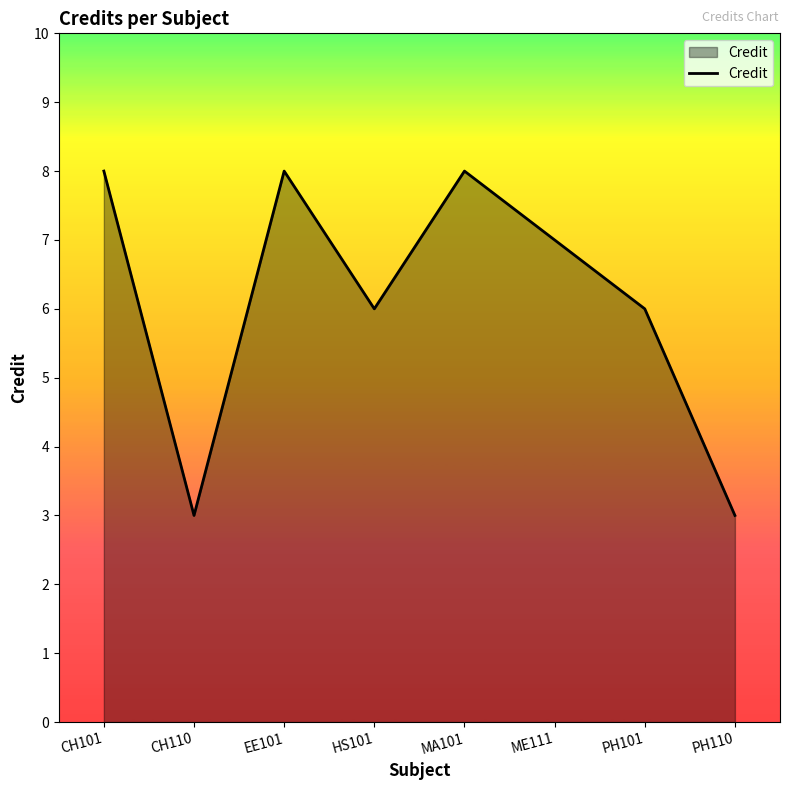

What position from the left is CH101?

1